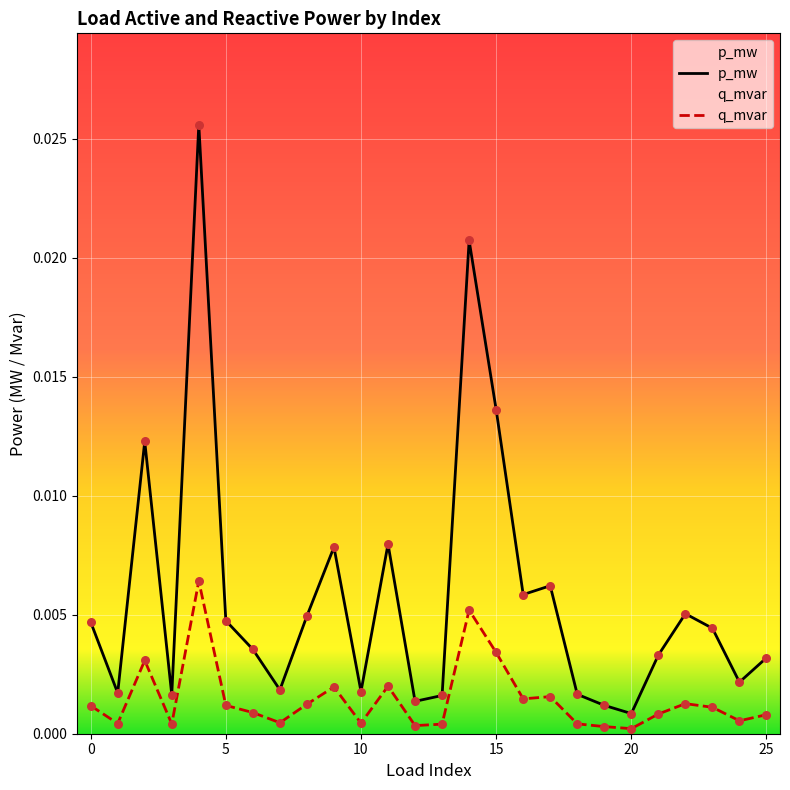

Which series contains the lowest Y value?

q_mvar